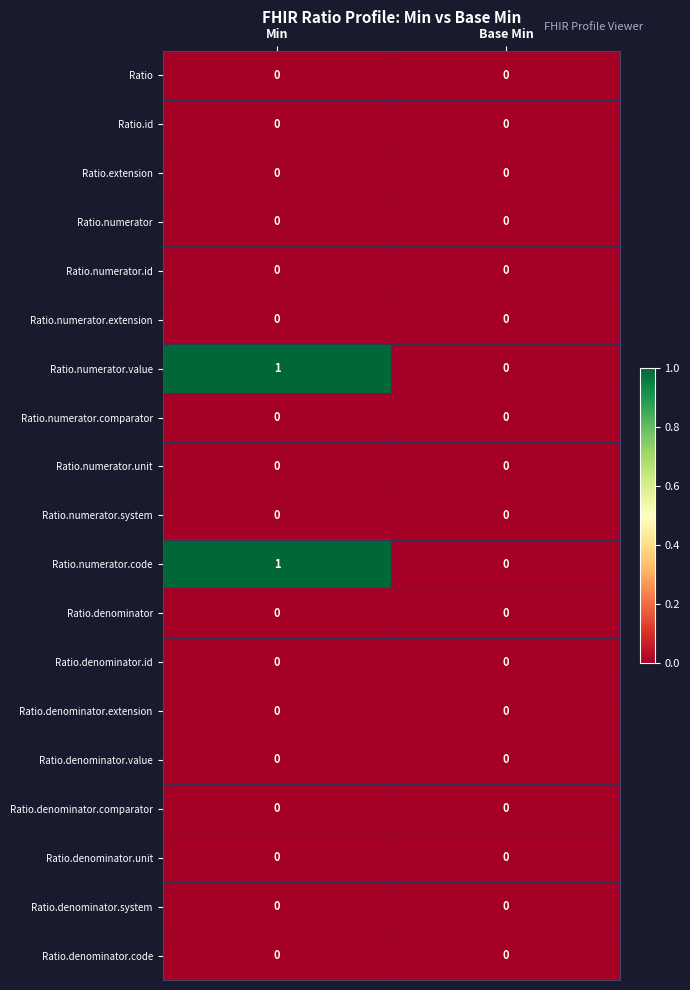

The Ratio.denominator.unit series shows 0 at Min. True or false?

True